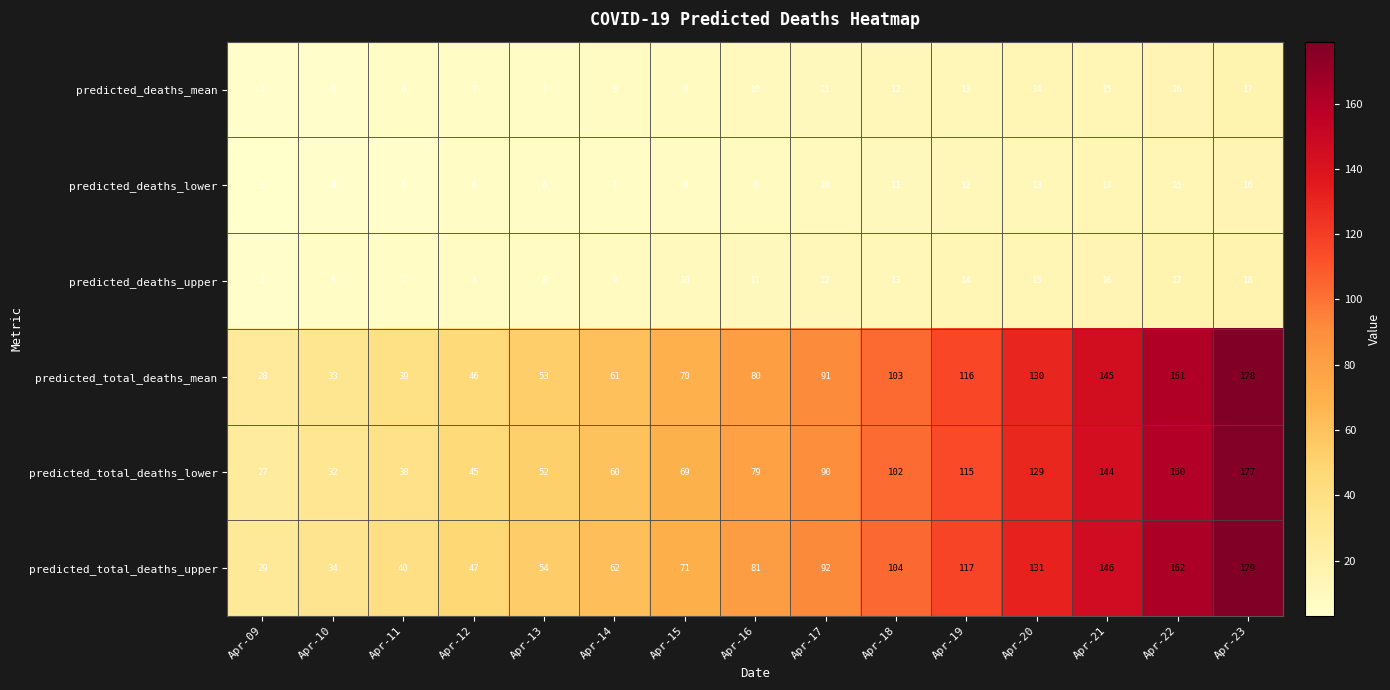

What is the total value across all series at Apr-20?

432